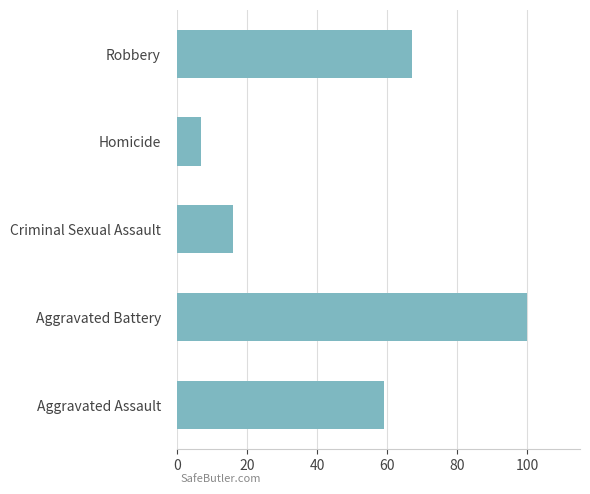

Reading bottom to top, transcribe all the data shown in this chart.

Aggravated Assault=59	Aggravated Battery=100	Criminal Sexual Assault=16	Homicide=7	Robbery=67